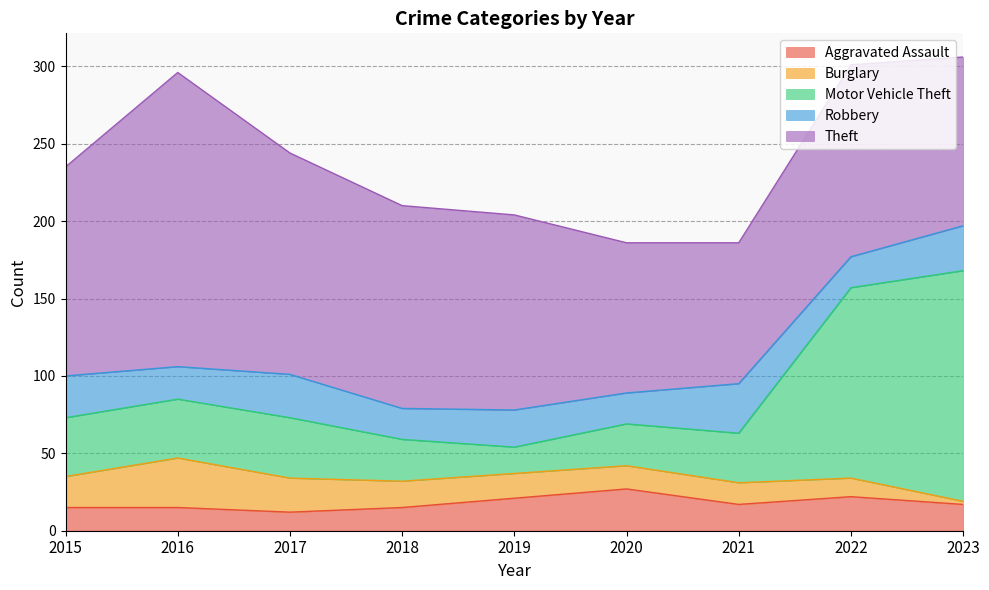

True or false: Aggravated Assault and Theft intersect in this chart.

False